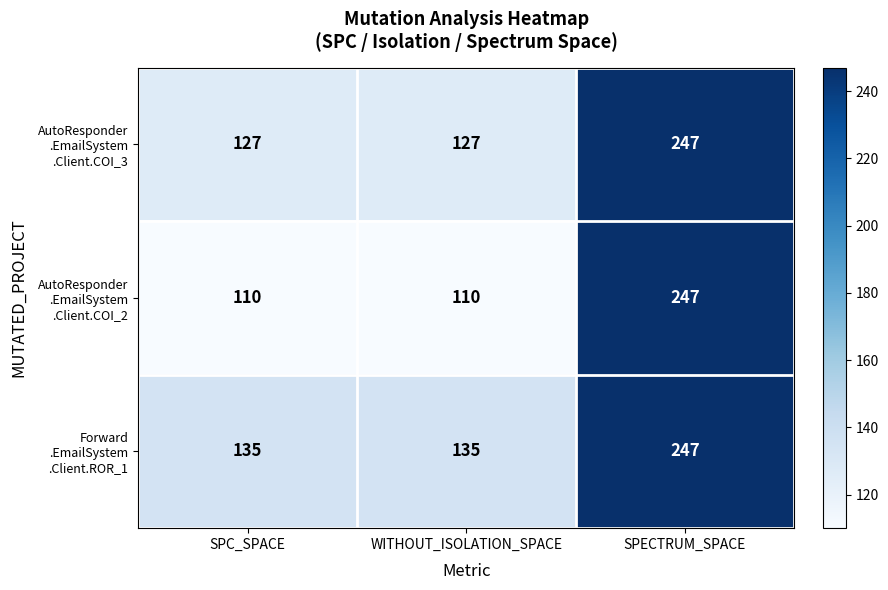

Which category has the highest value across all series?

SPECTRUM_SPACE